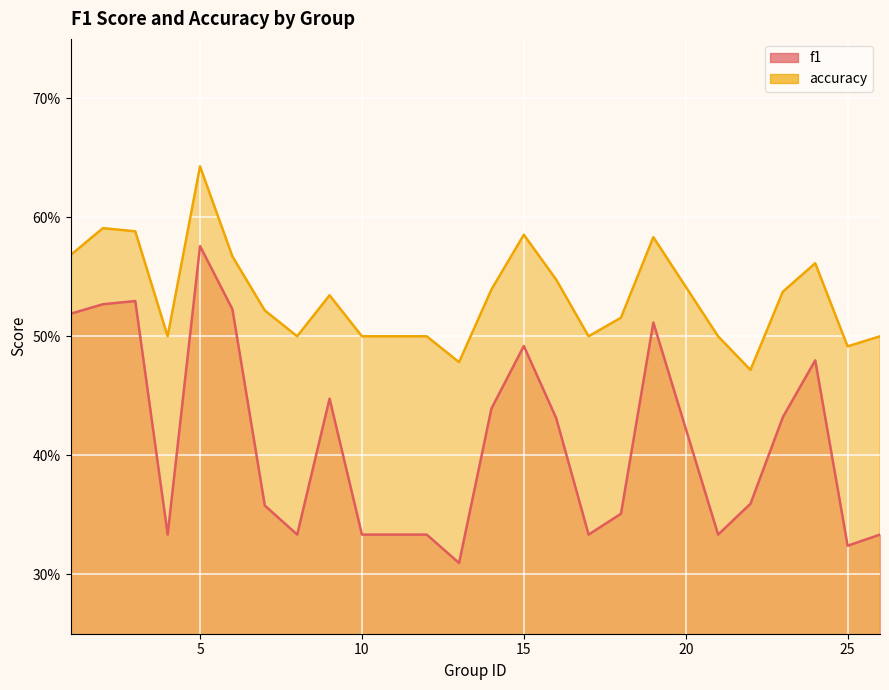

At which label does accuracy reach its minimum?

22